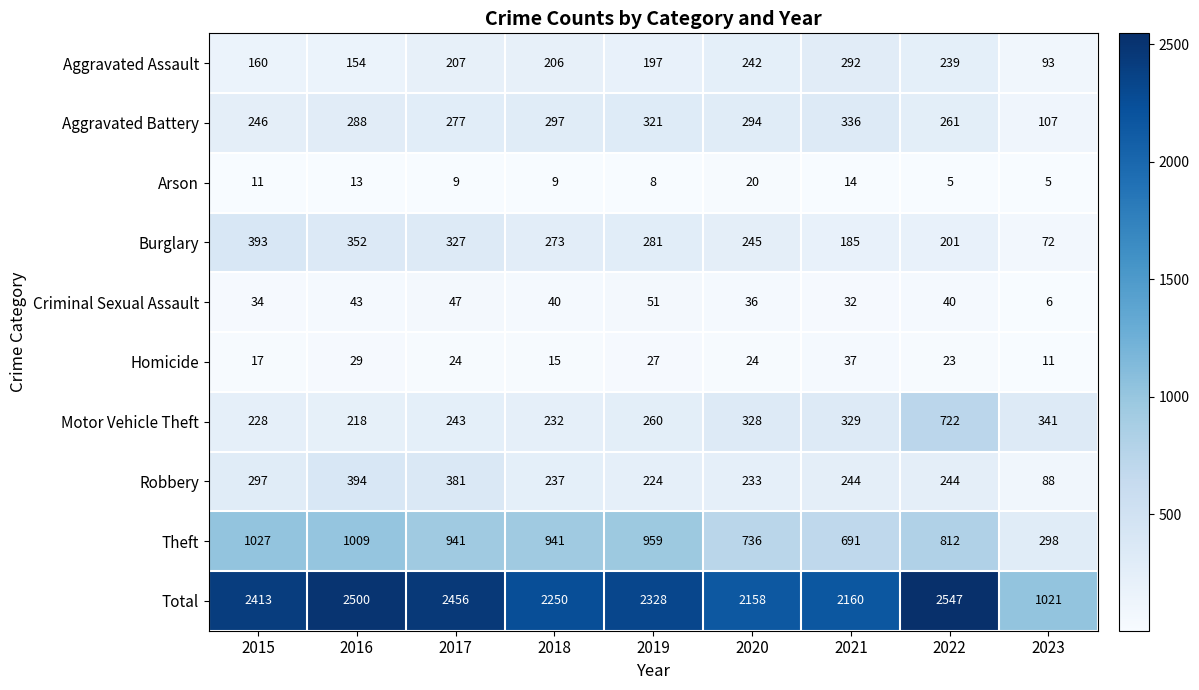

What is the sum of the Motor Vehicle Theft values at 2018 and 2023?

573